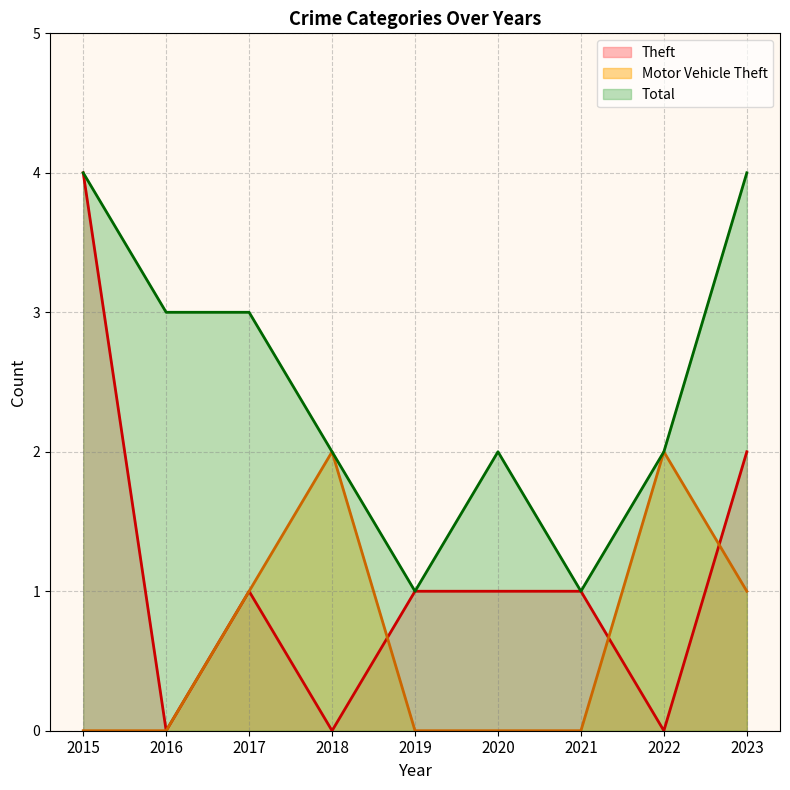

Where is Total nearest to the value 2?

2018